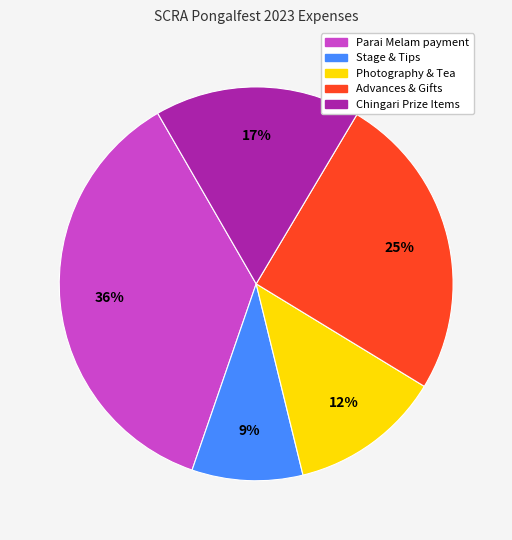

Count the number of slices in the pie.

5